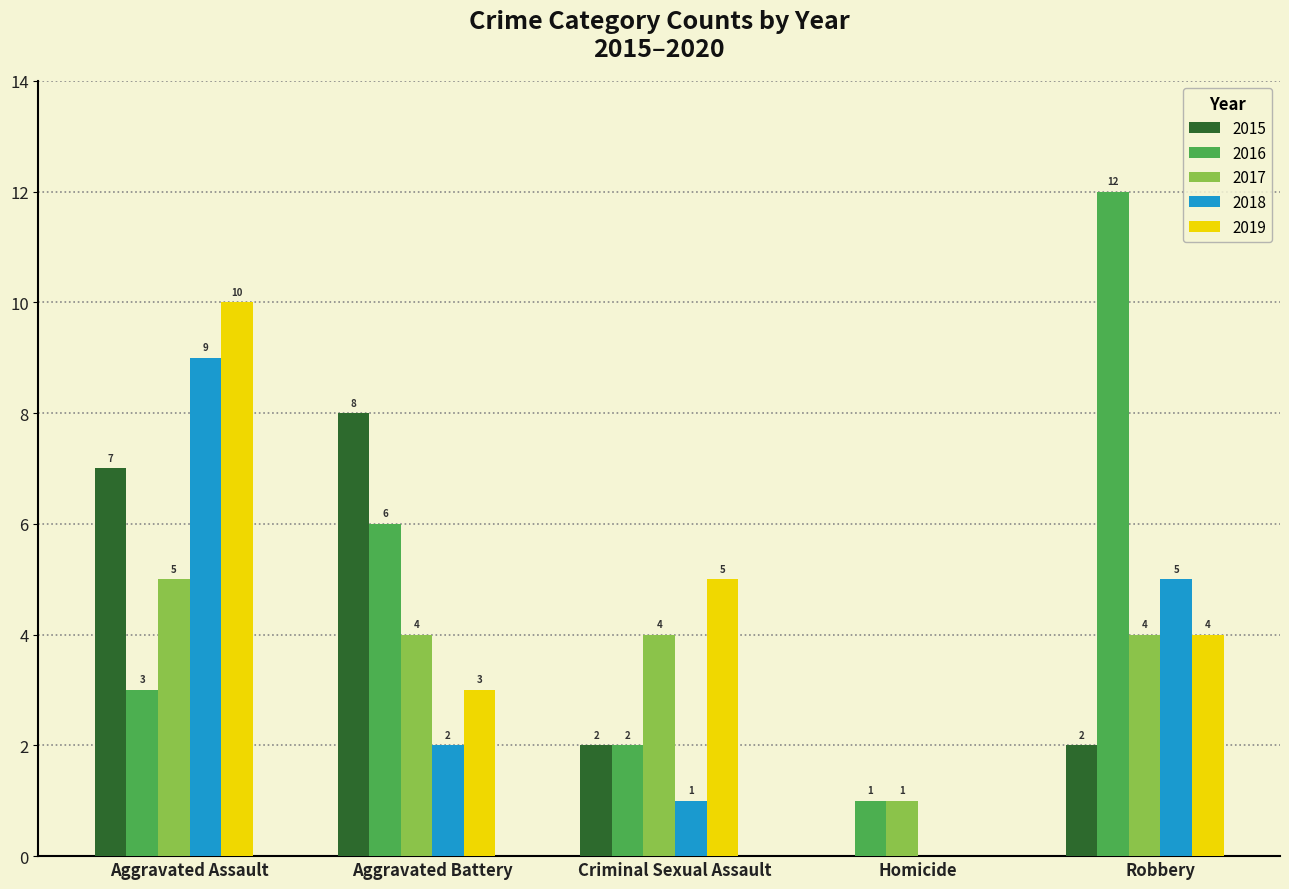

Count the number of data series in this chart.

5